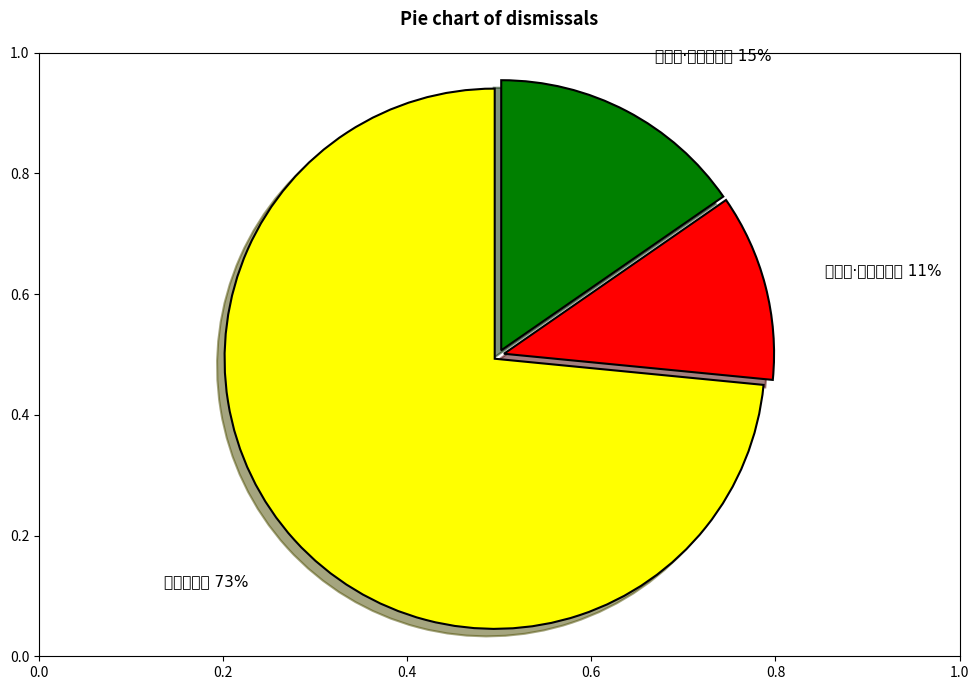

The 无为人所怜 slice represents 60% of the pie. True or false?

False